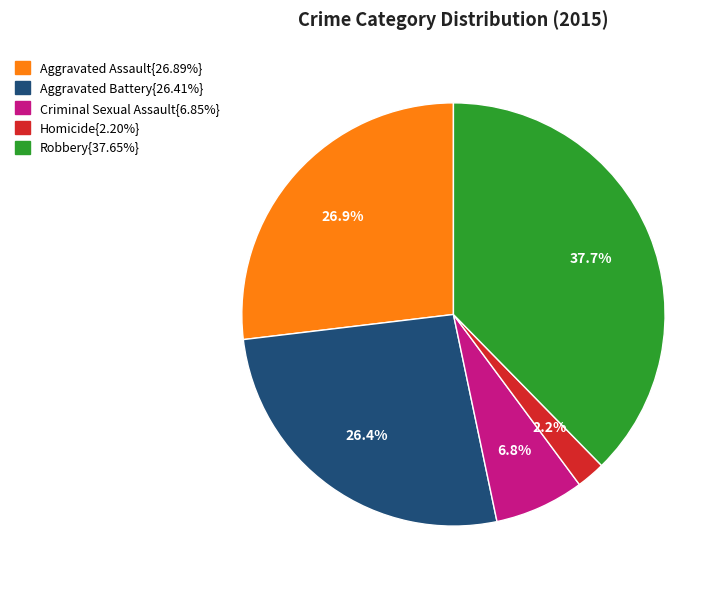

Is there a majority slice in this chart?

No